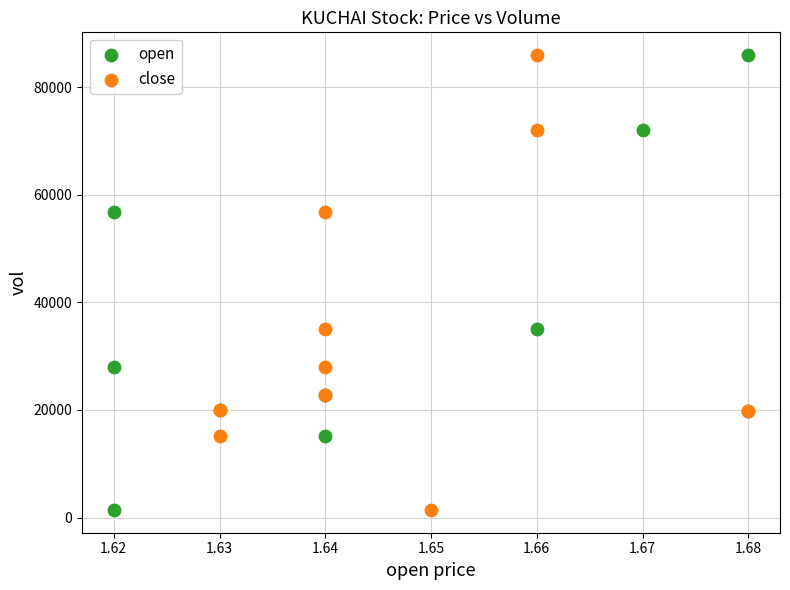

What are all the series names shown in the legend?

open, close